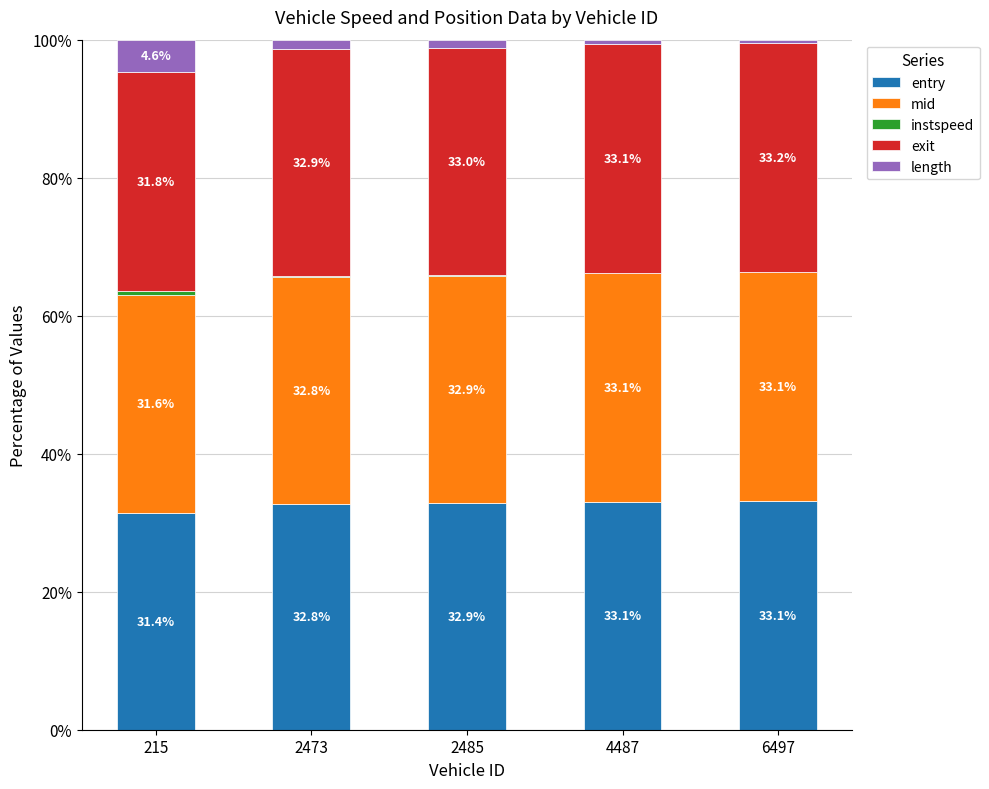

What is the highest value of the entry series?

33.1